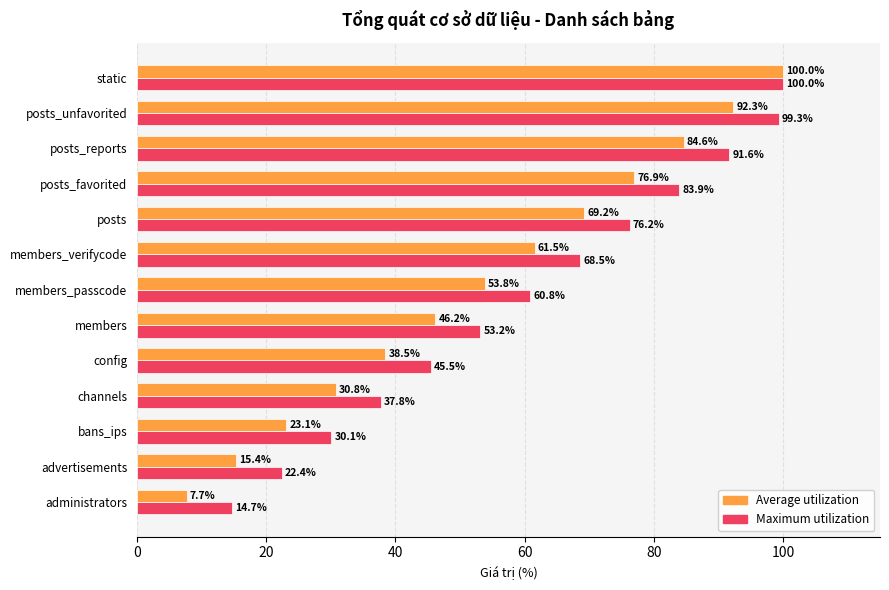

Between posts_reports and static, which series saw the biggest shift?

Average utilization